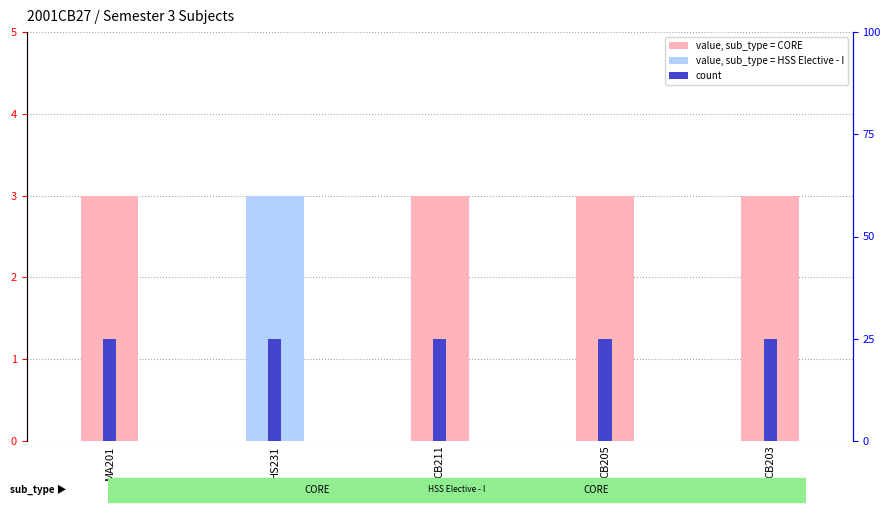

Which series has the largest total across all categories?

register_sem